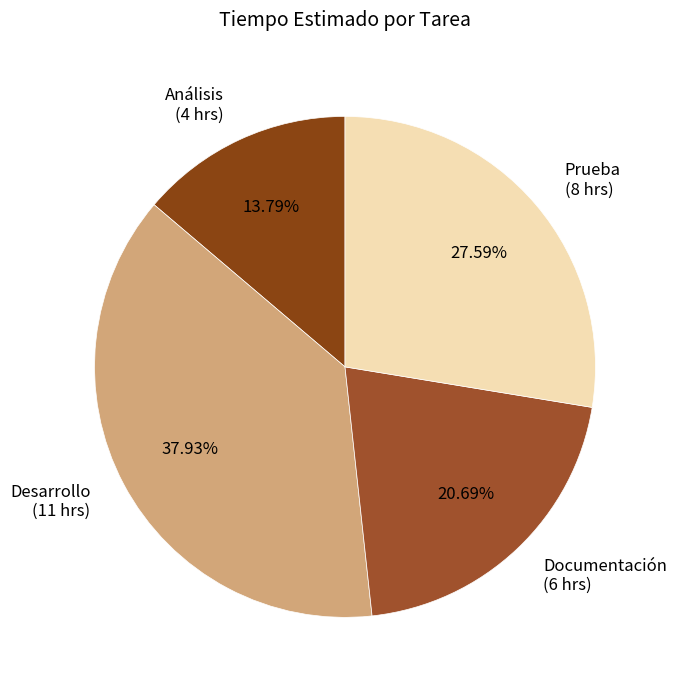

Between Desarrollo and Documentación, which is larger?

Desarrollo